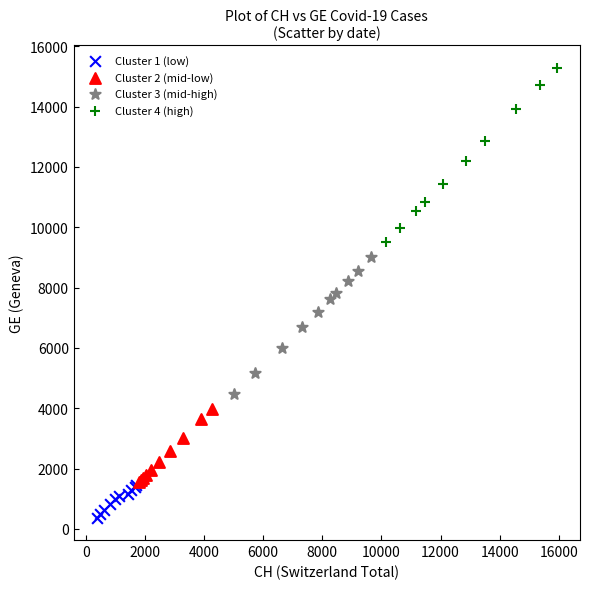

Which series reaches the maximum Y coordinate?

Cluster 4 (high)